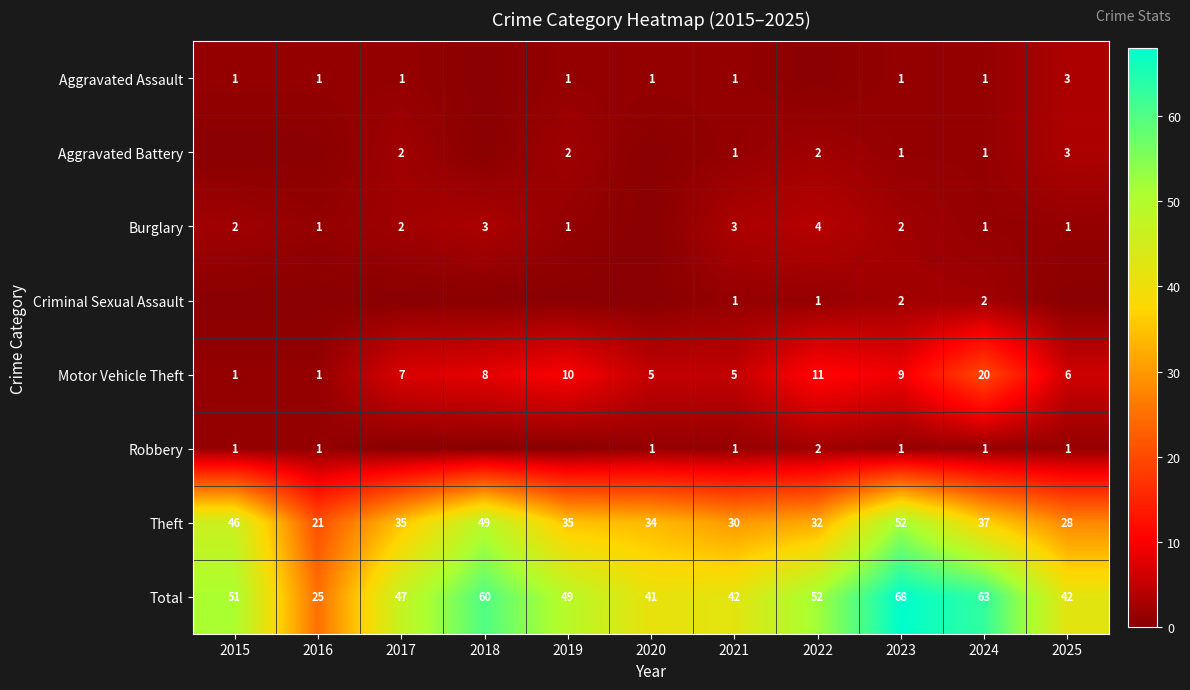

The Aggravated Battery series shows 1 at 2023. True or false?

True